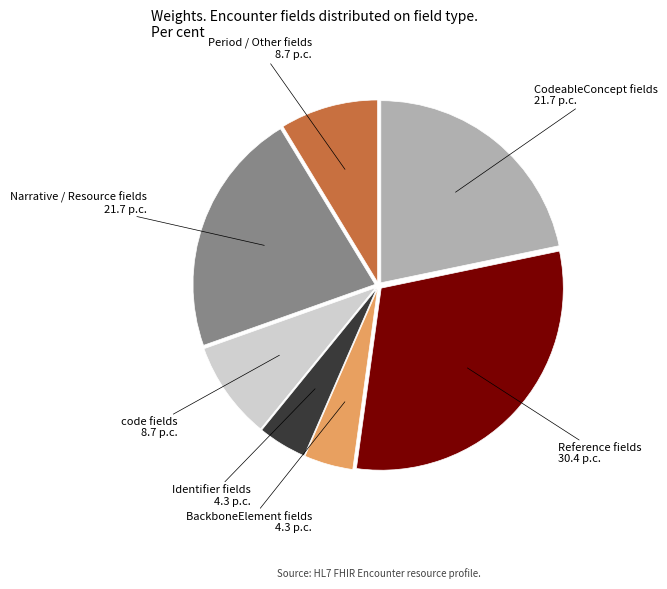

Does any single category account for the majority?

No